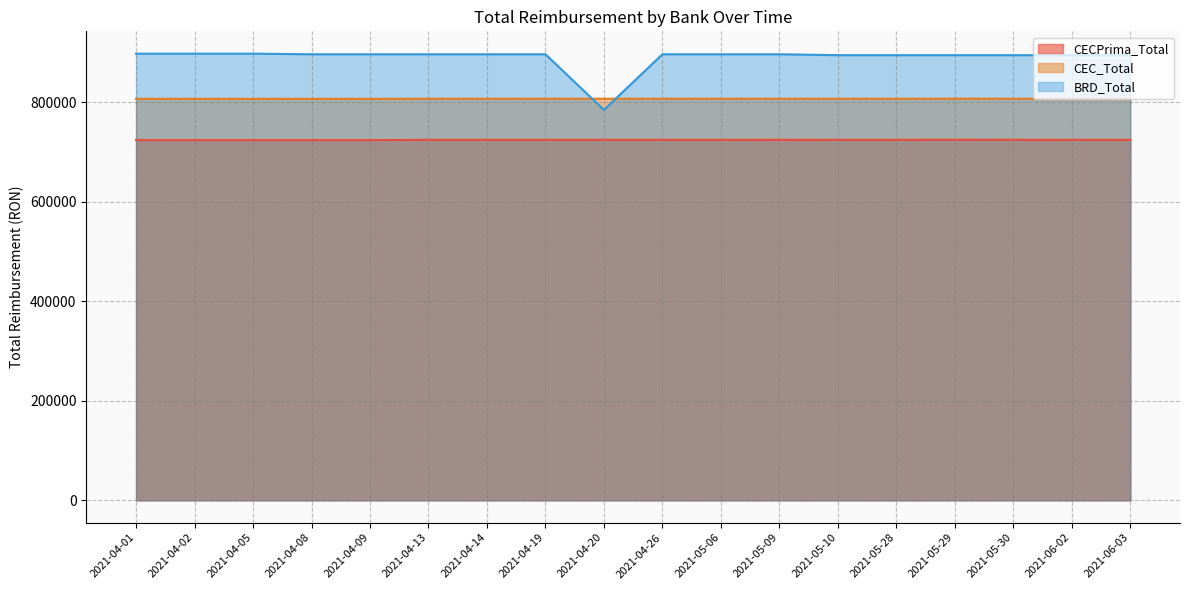

Where does the BRD_Total series first go above 896830?

2021-04-01